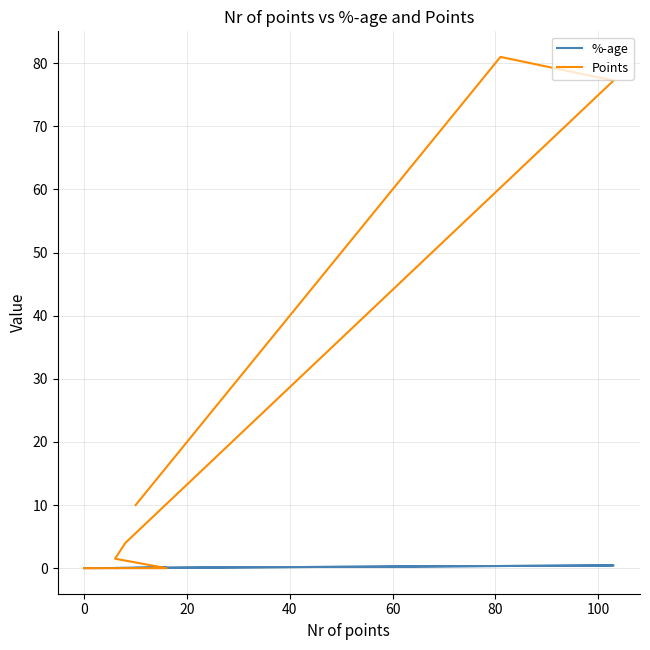

How many interior local peaks does the %-age series have?

2